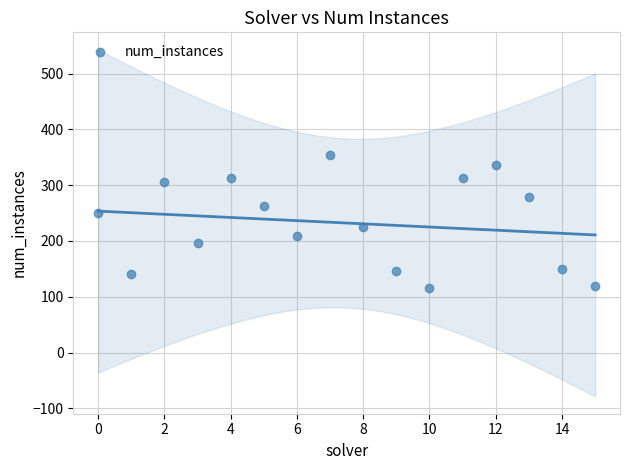

What is the range of Y values (max minus min)?

239